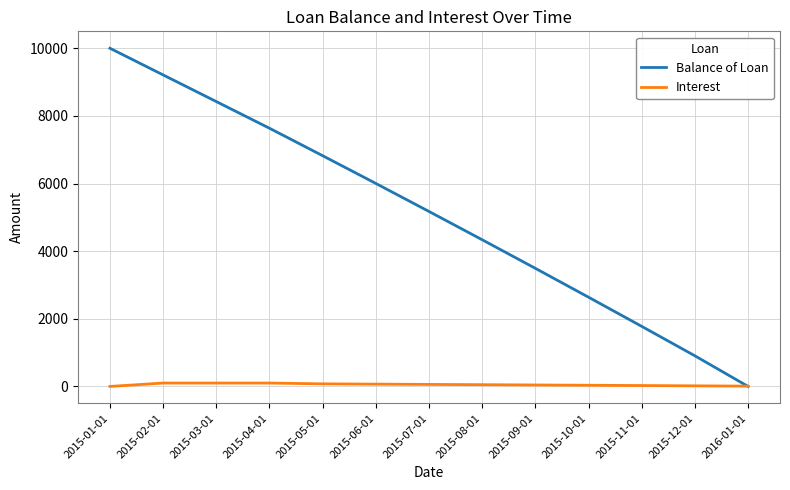

Which series has the largest total across all categories?

Balance of Loan